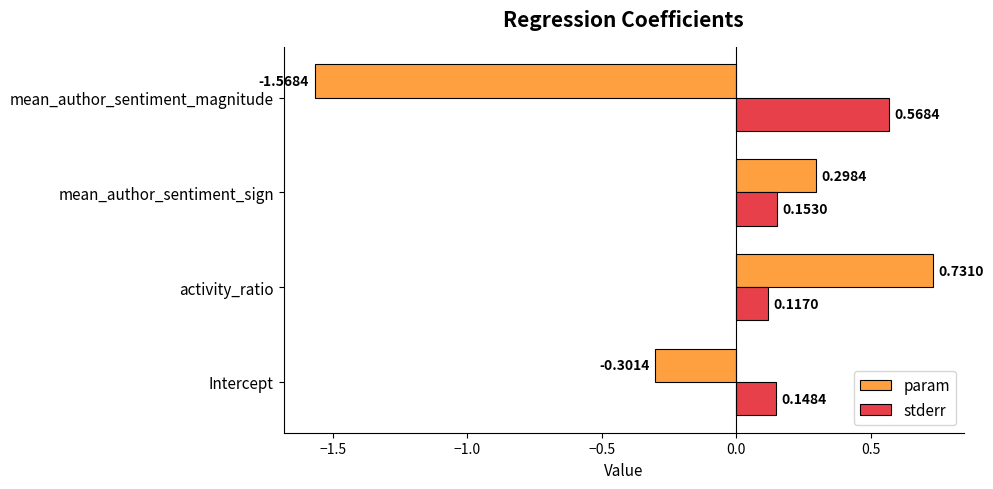

Which series has the widest spread of values?

param